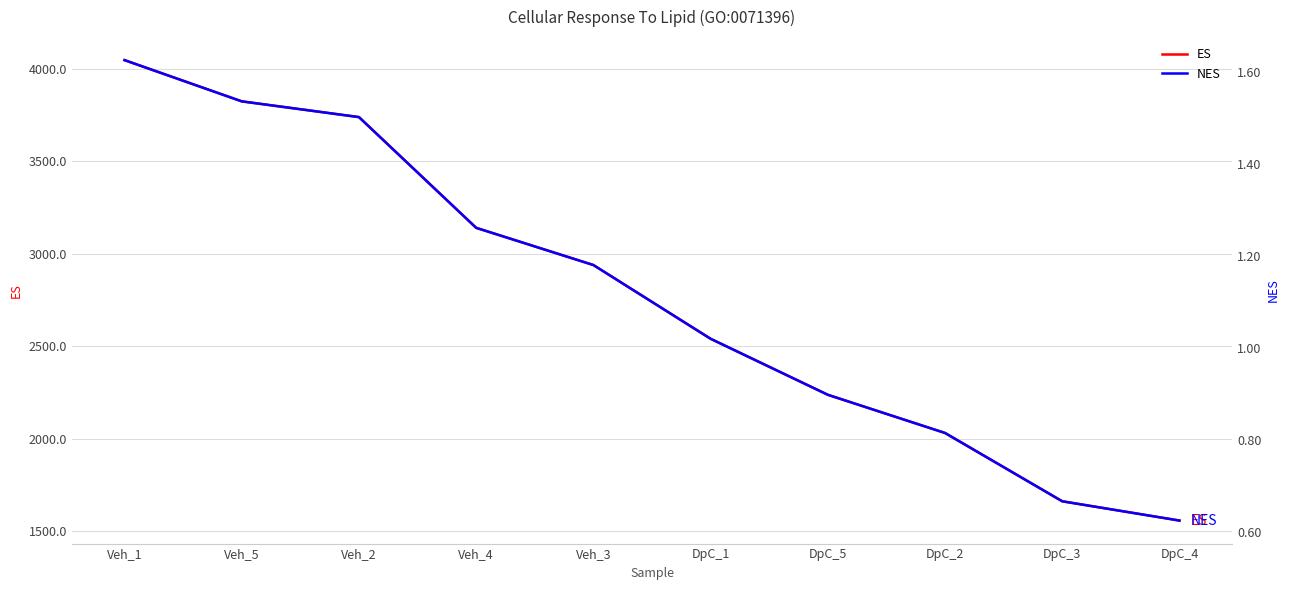

Where does the NES series first go above 1?

Veh_1